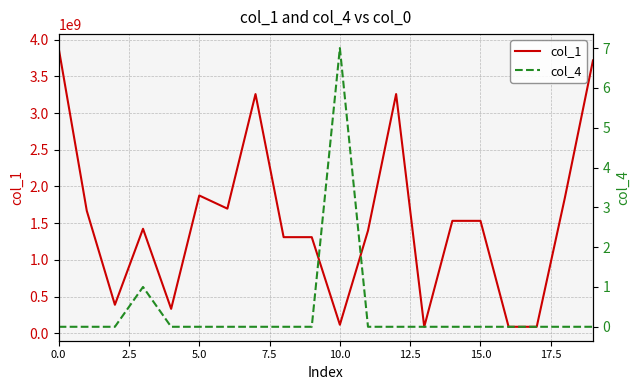

True or false: col_4 has more than 2 points higher than both neighbors.

False